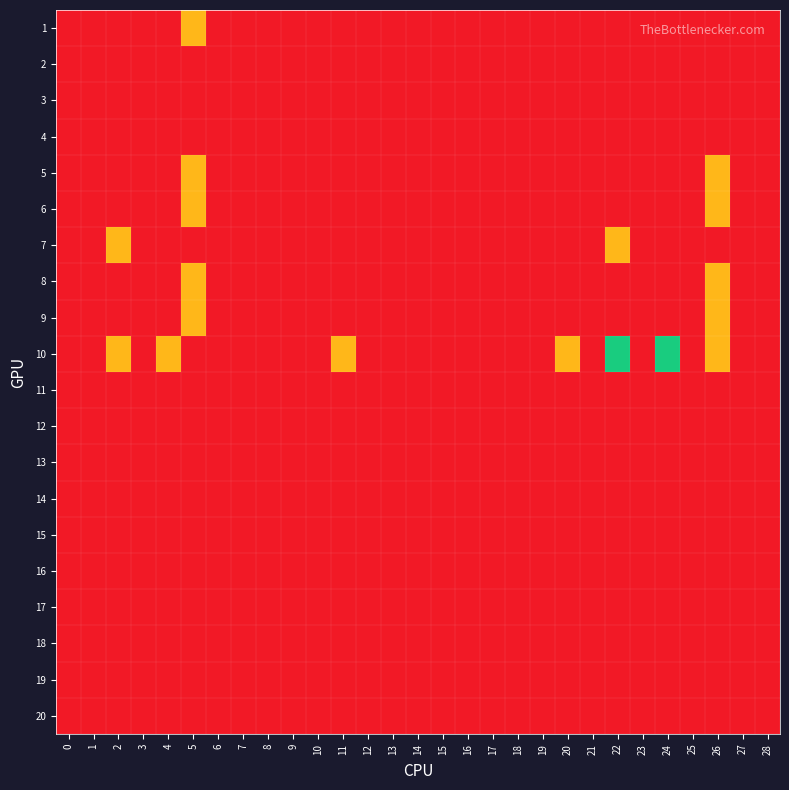

Reading left to right, list all the values displayed in this chart.

1: 0=0	1=0	2=0	3=0	4=0	5=1	6=0	7=0	8=0	9=0	10=0	11=0	12=0	13=0	14=0	15=0	16=0	17=0	18=0	19=0	20=0	21=0	22=0	23=0	24=0	25=0	26=0	27=0	28=0
2: 0=0	1=0	2=0	3=0	4=0	5=0	6=0	7=0	8=0	9=0	10=0	11=0	12=0	13=0	14=0	15=0	16=0	17=0	18=0	19=0	20=0	21=0	22=0	23=0	24=0	25=0	26=0	27=0	28=0
3: 0=0	1=0	2=0	3=0	4=0	5=0	6=0	7=0	8=0	9=0	10=0	11=0	12=0	13=0	14=0	15=0	16=0	17=0	18=0	19=0	20=0	21=0	22=0	23=0	24=0	25=0	26=0	27=0	28=0
4: 0=0	1=0	2=0	3=0	4=0	5=0	6=0	7=0	8=0	9=0	10=0	11=0	12=0	13=0	14=0	15=0	16=0	17=0	18=0	19=0	20=0	21=0	22=0	23=0	24=0	25=0	26=0	27=0	28=0
5: 0=0	1=0	2=0	3=0	4=0	5=1	6=0	7=0	8=0	9=0	10=0	11=0	12=0	13=0	14=0	15=0	16=0	17=0	18=0	19=0	20=0	21=0	22=0	23=0	24=0	25=0	26=1	27=0	28=0
6: 0=0	1=0	2=0	3=0	4=0	5=1	6=0	7=0	8=0	9=0	10=0	11=0	12=0	13=0	14=0	15=0	16=0	17=0	18=0	19=0	20=0	21=0	22=0	23=0	24=0	25=0	26=1	27=0	28=0
7: 0=0	1=0	2=1	3=0	4=0	5=0	6=0	7=0	8=0	9=0	10=0	11=0	12=0	13=0	14=0	15=0	16=0	17=0	18=0	19=0	20=0	21=0	22=1	23=0	24=0	25=0	26=0	27=0	28=0
8: 0=0	1=0	2=0	3=0	4=0	5=1	6=0	7=0	8=0	9=0	10=0	11=0	12=0	13=0	14=0	15=0	16=0	17=0	18=0	19=0	20=0	21=0	22=0	23=0	24=0	25=0	26=1	27=0	28=0
9: 0=0	1=0	2=0	3=0	4=0	5=1	6=0	7=0	8=0	9=0	10=0	11=0	12=0	13=0	14=0	15=0	16=0	17=0	18=0	19=0	20=0	21=0	22=0	23=0	24=0	25=0	26=1	27=0	28=0
10: 0=0	1=0	2=1	3=0	4=1	5=0	6=0	7=0	8=0	9=0	10=0	11=1	12=0	13=0	14=0	15=0	16=0	17=0	18=0	19=0	20=1	21=0	22=2	23=0	24=2	25=0	26=1	27=0	28=0
11: 0=0	1=0	2=0	3=0	4=0	5=0	6=0	7=0	8=0	9=0	10=0	11=0	12=0	13=0	14=0	15=0	16=0	17=0	18=0	19=0	20=0	21=0	22=0	23=0	24=0	25=0	26=0	27=0	28=0
12: 0=0	1=0	2=0	3=0	4=0	5=0	6=0	7=0	8=0	9=0	10=0	11=0	12=0	13=0	14=0	15=0	16=0	17=0	18=0	19=0	20=0	21=0	22=0	23=0	24=0	25=0	26=0	27=0	28=0
13: 0=0	1=0	2=0	3=0	4=0	5=0	6=0	7=0	8=0	9=0	10=0	11=0	12=0	13=0	14=0	15=0	16=0	17=0	18=0	19=0	20=0	21=0	22=0	23=0	24=0	25=0	26=0	27=0	28=0
14: 0=0	1=0	2=0	3=0	4=0	5=0	6=0	7=0	8=0	9=0	10=0	11=0	12=0	13=0	14=0	15=0	16=0	17=0	18=0	19=0	20=0	21=0	22=0	23=0	24=0	25=0	26=0	27=0	28=0
15: 0=0	1=0	2=0	3=0	4=0	5=0	6=0	7=0	8=0	9=0	10=0	11=0	12=0	13=0	14=0	15=0	16=0	17=0	18=0	19=0	20=0	21=0	22=0	23=0	24=0	25=0	26=0	27=0	28=0
16: 0=0	1=0	2=0	3=0	4=0	5=0	6=0	7=0	8=0	9=0	10=0	11=0	12=0	13=0	14=0	15=0	16=0	17=0	18=0	19=0	20=0	21=0	22=0	23=0	24=0	25=0	26=0	27=0	28=0
17: 0=0	1=0	2=0	3=0	4=0	5=0	6=0	7=0	8=0	9=0	10=0	11=0	12=0	13=0	14=0	15=0	16=0	17=0	18=0	19=0	20=0	21=0	22=0	23=0	24=0	25=0	26=0	27=0	28=0
18: 0=0	1=0	2=0	3=0	4=0	5=0	6=0	7=0	8=0	9=0	10=0	11=0	12=0	13=0	14=0	15=0	16=0	17=0	18=0	19=0	20=0	21=0	22=0	23=0	24=0	25=0	26=0	27=0	28=0
19: 0=0	1=0	2=0	3=0	4=0	5=0	6=0	7=0	8=0	9=0	10=0	11=0	12=0	13=0	14=0	15=0	16=0	17=0	18=0	19=0	20=0	21=0	22=0	23=0	24=0	25=0	26=0	27=0	28=0
20: 0=0	1=0	2=0	3=0	4=0	5=0	6=0	7=0	8=0	9=0	10=0	11=0	12=0	13=0	14=0	15=0	16=0	17=0	18=0	19=0	20=0	21=0	22=0	23=0	24=0	25=0	26=0	27=0	28=0